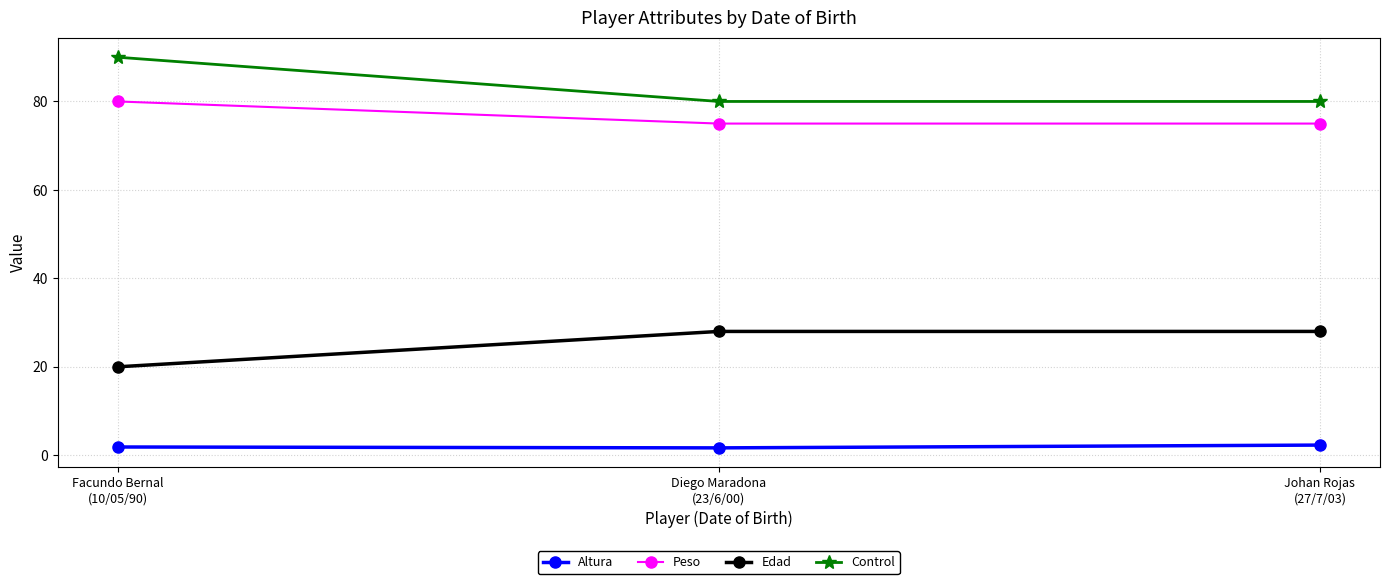

What is the difference between the maximum and second lowest values in the Peso series?

5.0